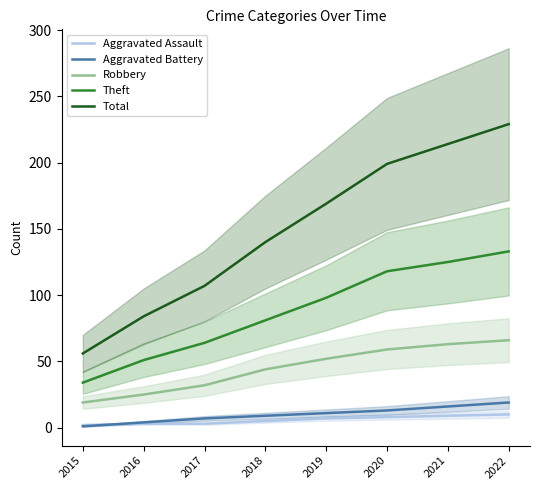

The Robbery series shows 17 at 2016. True or false?

False